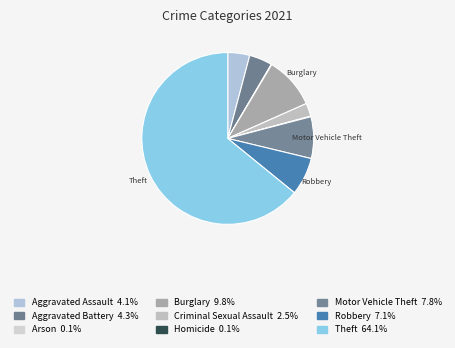

What portion of the pie excludes Robbery?

92.9%